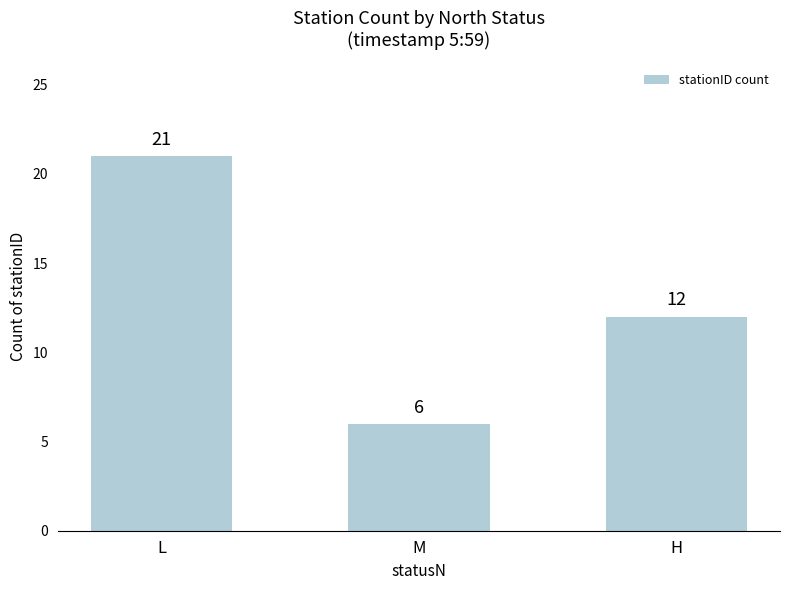

How many data points are less than 12?

1